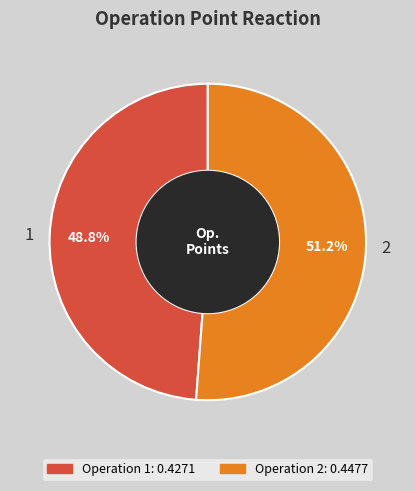

To the nearest percent, what is the difference between the 2 and 1 slice percentages?

2%